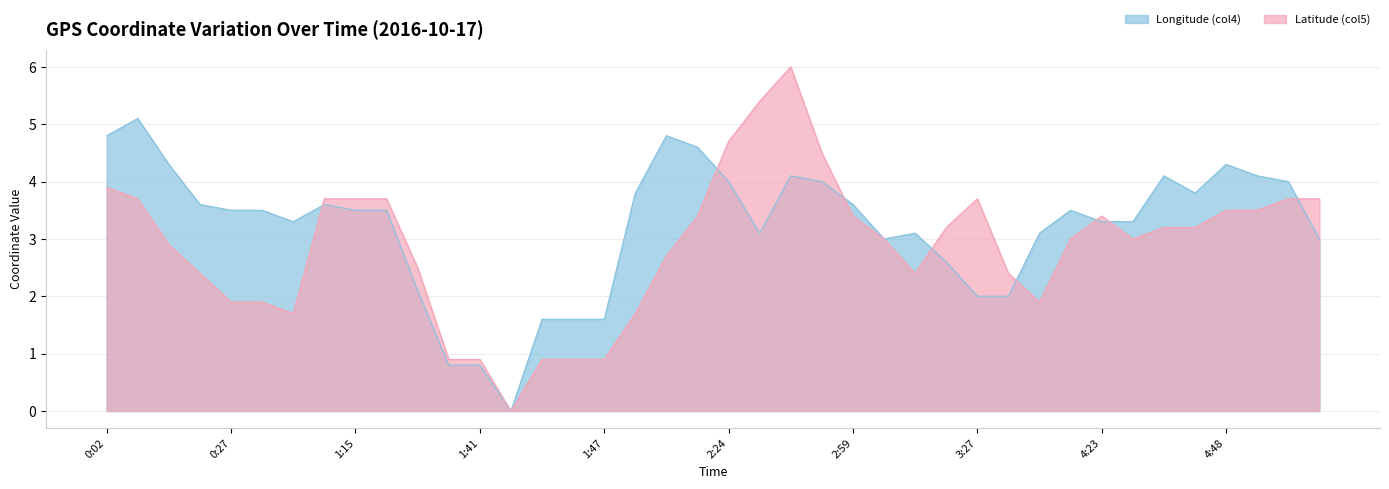

True or false: Latitude (col5) and Longitude (col4) intersect in this chart.

True